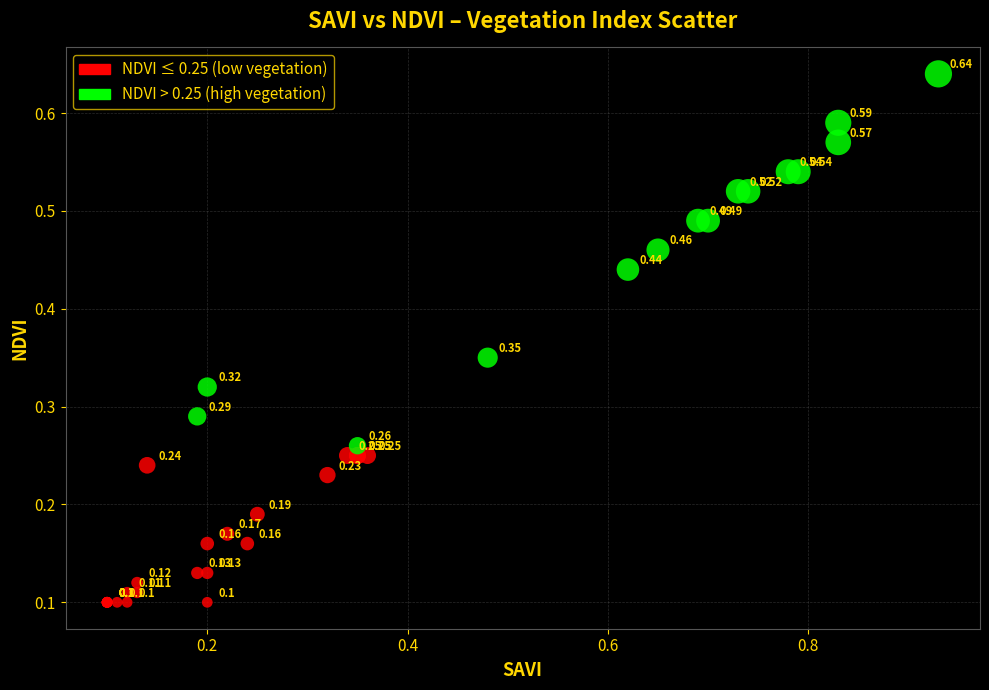

Which series reaches the maximum Y coordinate?

NDVI > 0.25 (high vegetation)